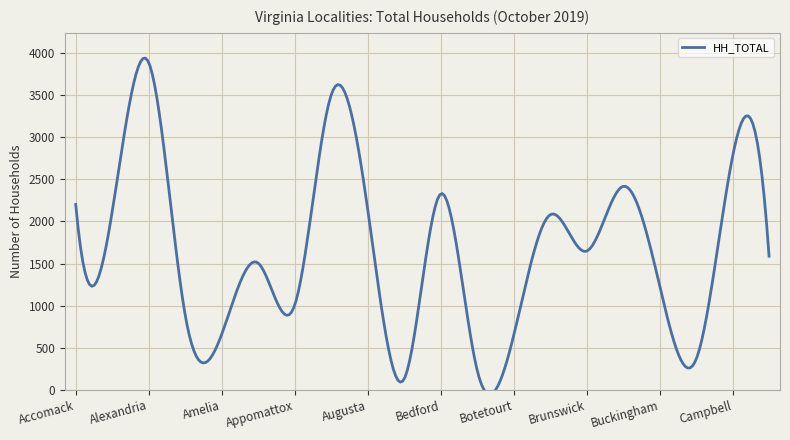

Reading left to right, list all the values displayed in this chart.

2202	2117	3889	888	658	1505	1004	3502	2148	127	2327	234	641	2079	1647	2417	1241	359	2770	1587